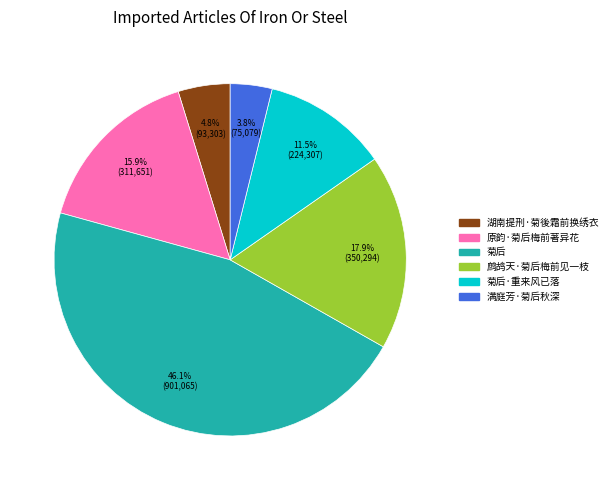

Is there any slice that represents more than half of the pie?

No